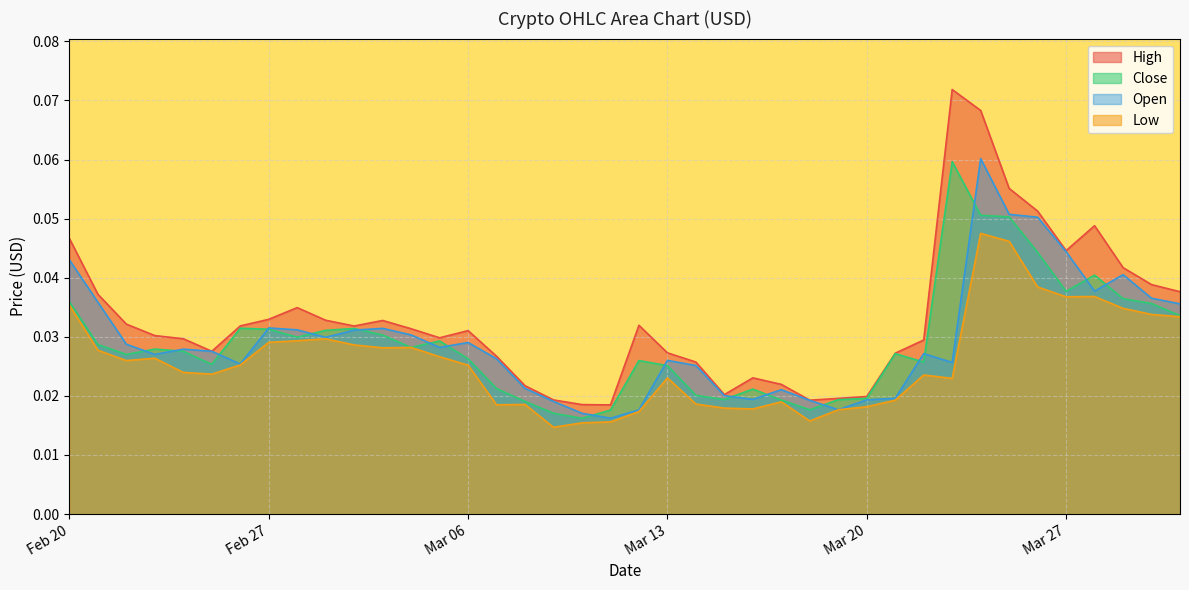

Which series has the largest total across all categories?

High